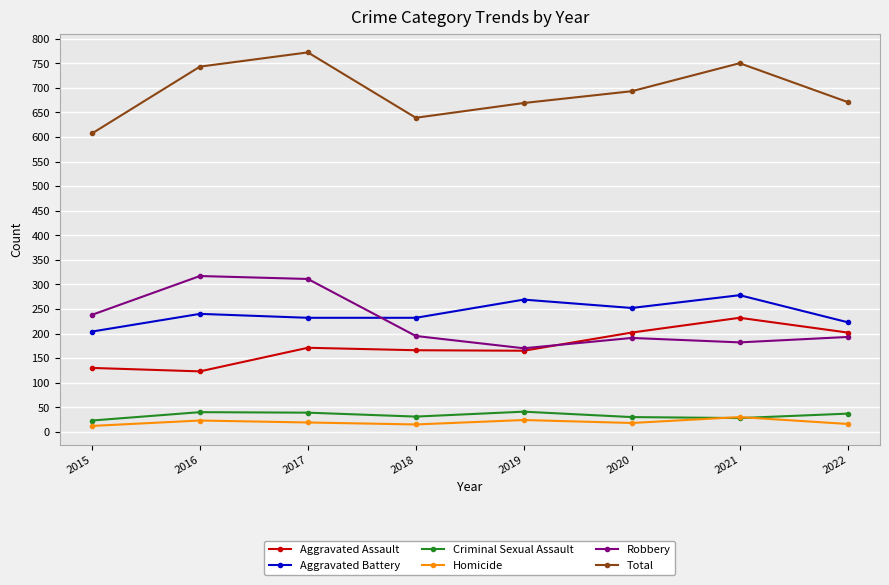

Between 2017 and 2020, which series saw the biggest shift?

Robbery